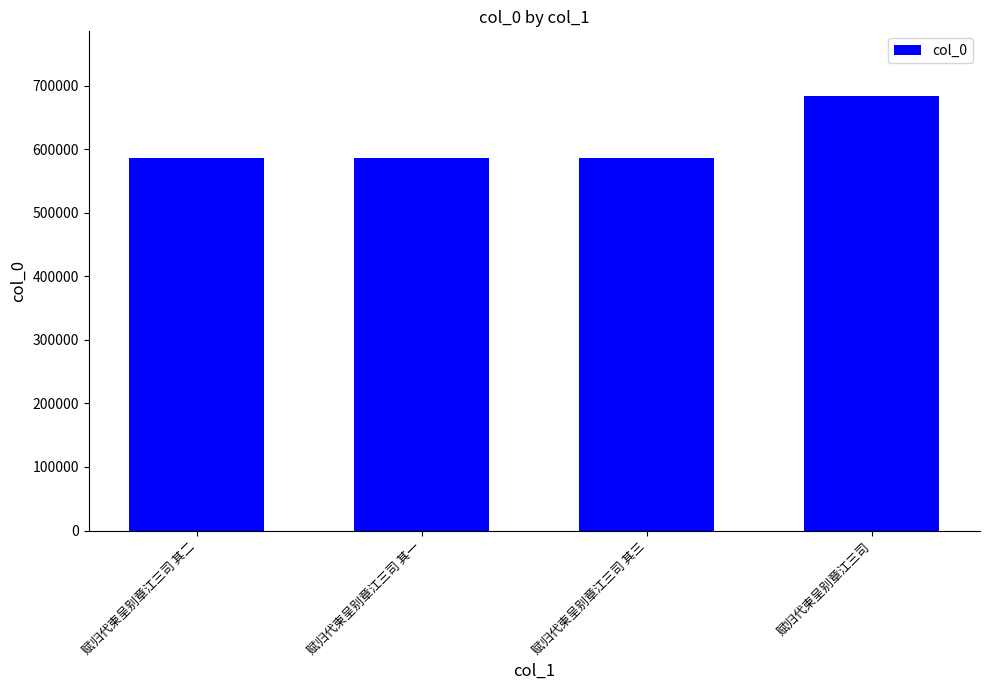

What is the minimum value shown in the chart?

586208